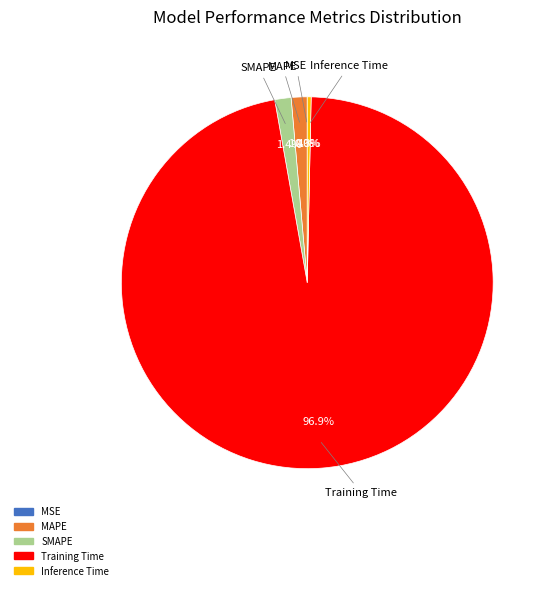

What percentage is NOT represented by Inference Time?

99.7%